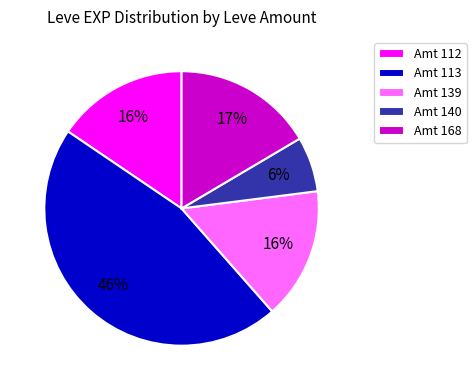

Is the sum of Amt 112 and Amt 168 greater than half?

No